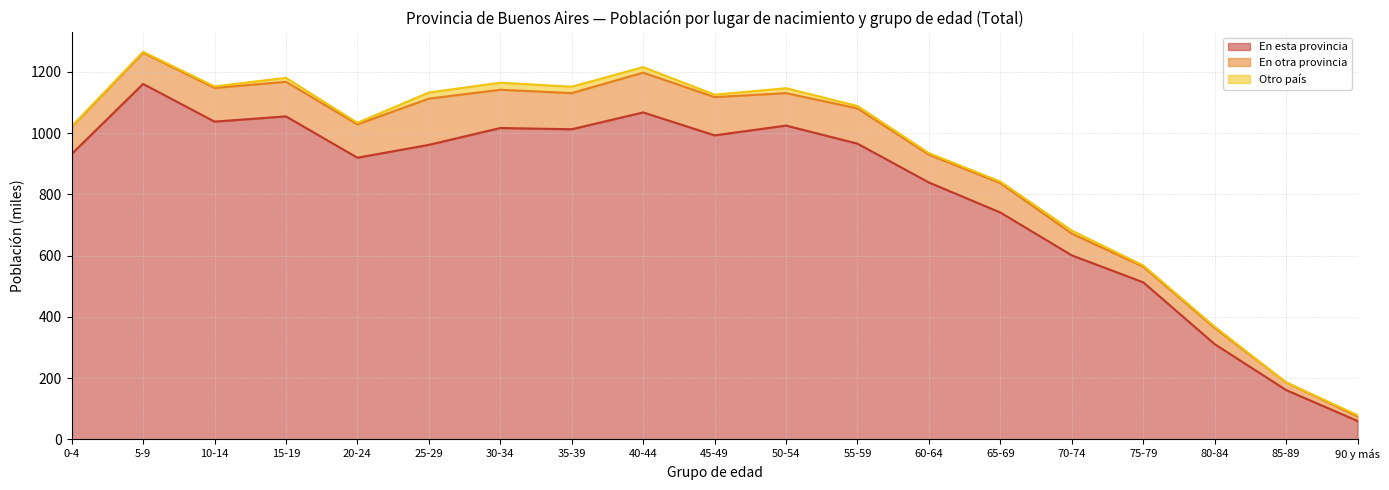

Which series has the widest spread of values?

En esta provincia